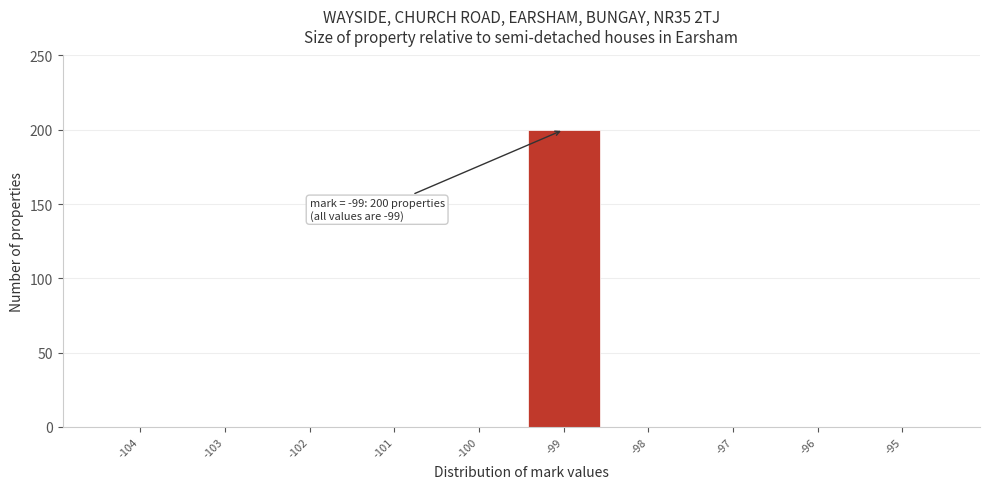

Over which range of the x-axis is the bar tallest?

-99.5 to -98.5